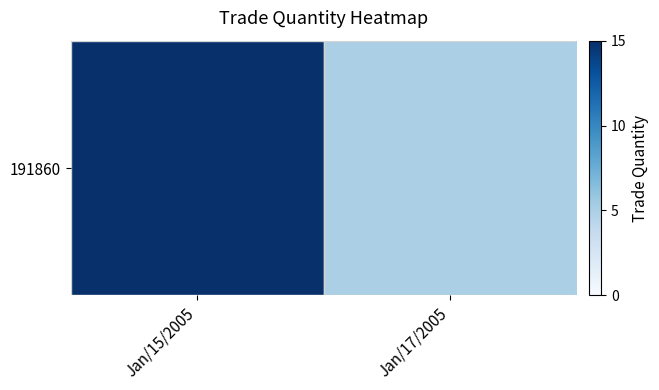

Reading left to right, what are all the values shown in this chart?

Jan/15/2005=15	Jan/17/2005=5